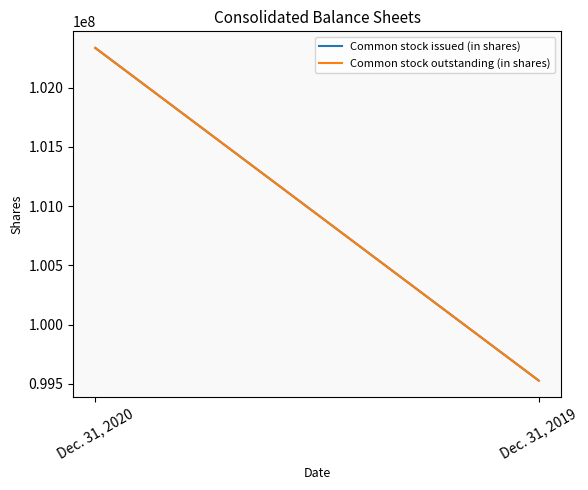

At Dec. 31, 2020, list the series in order from smallest to largest.

Common stock issued (in shares), Common stock outstanding (in shares)